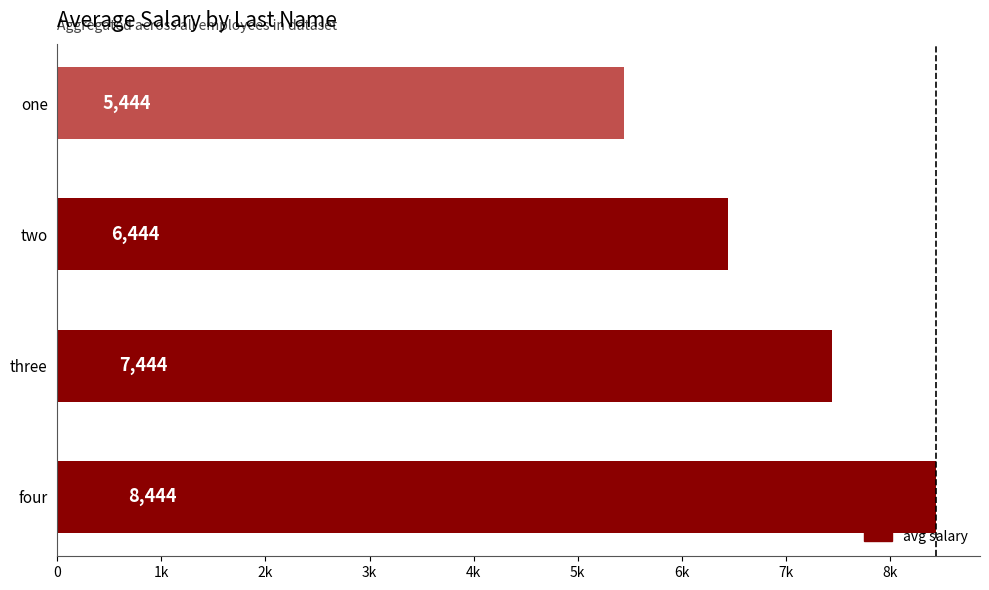

Rank the categories by value from highest to lowest.

four, three, two, one